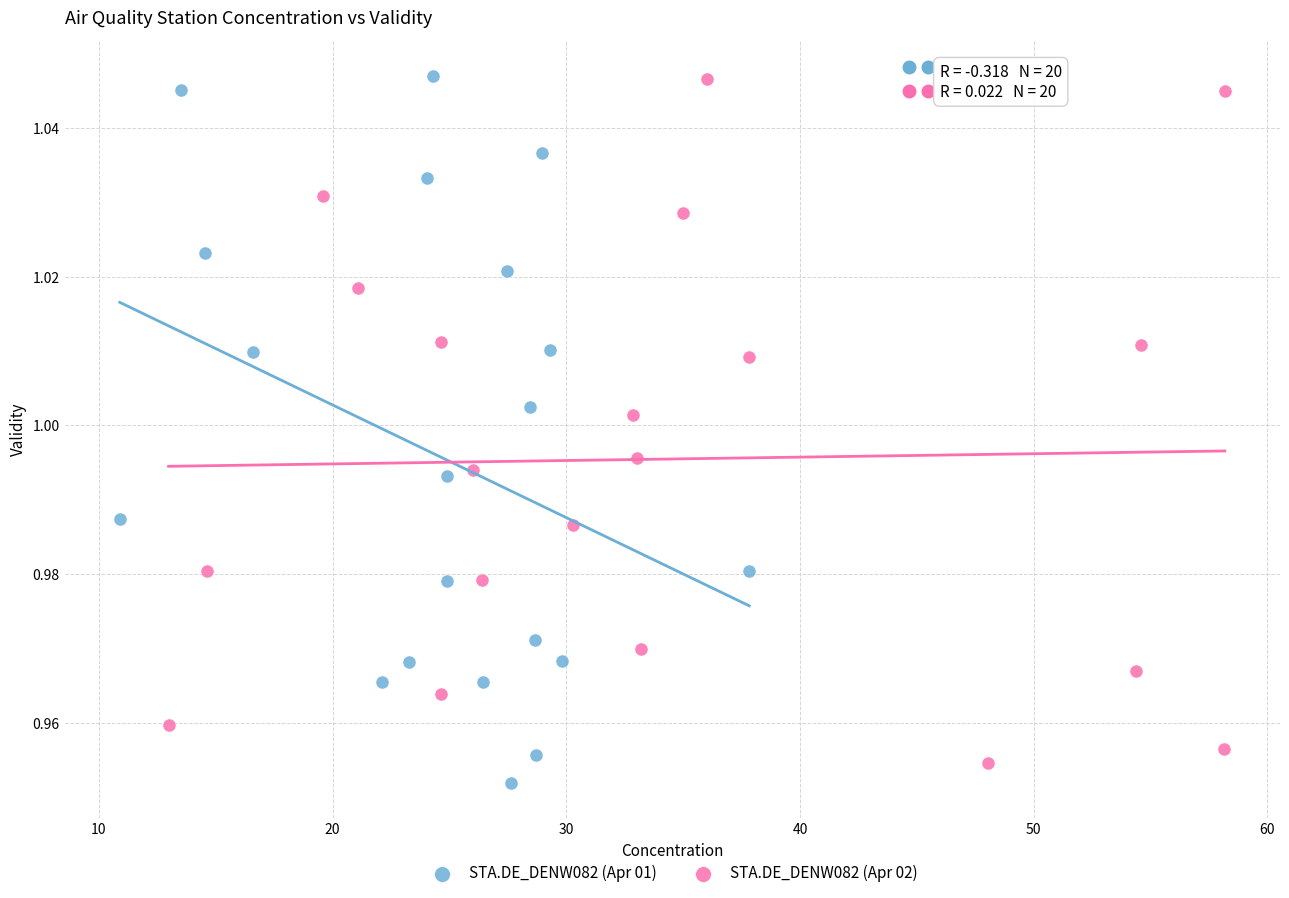

Which series has the widest spread of Y values?

STA.DE_DENW082 (Apr 01)